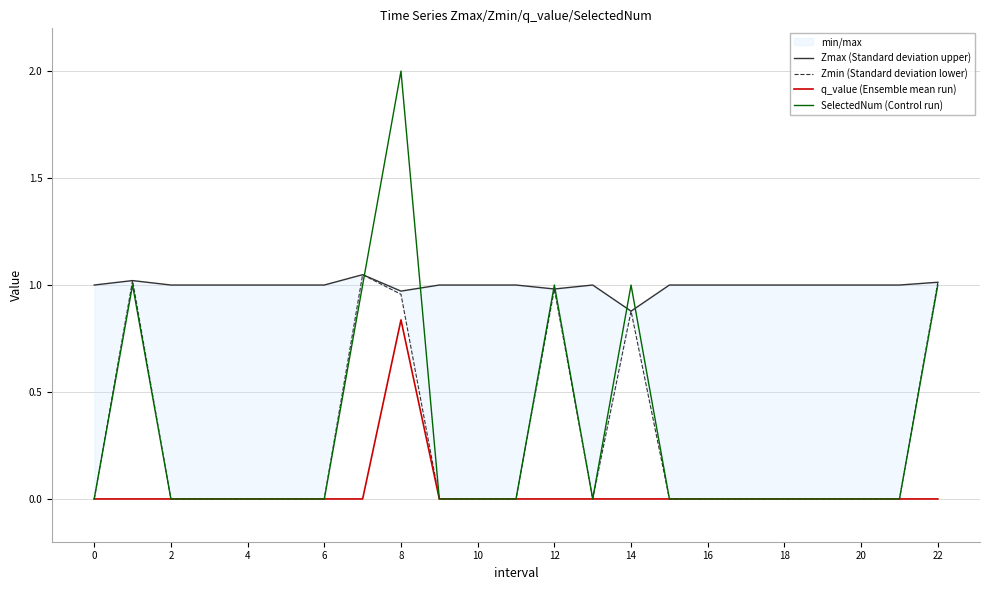

What is the highest value of the SelectedNum (Control run) series?

2.0